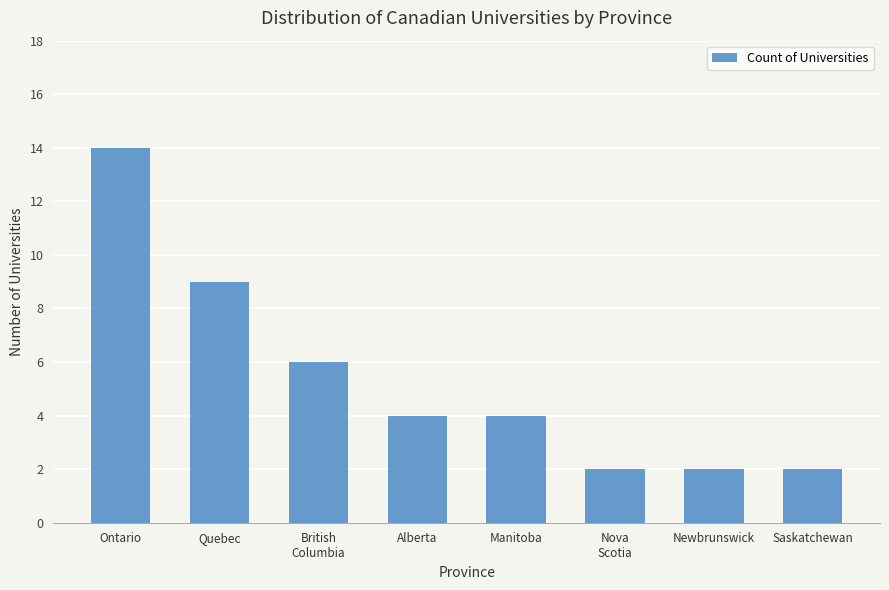

Where is the data nearest to the value 8?

Quebec